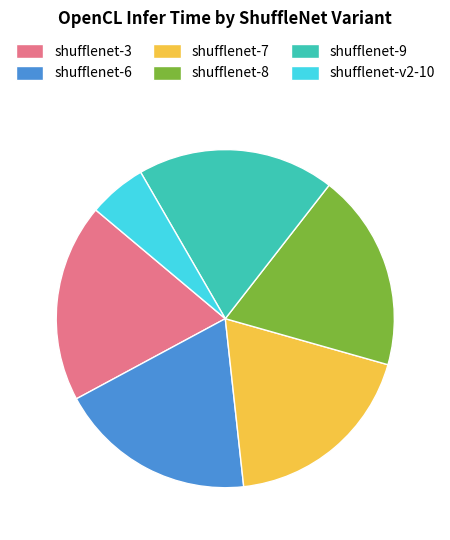

Count the number of slices in the pie.

6